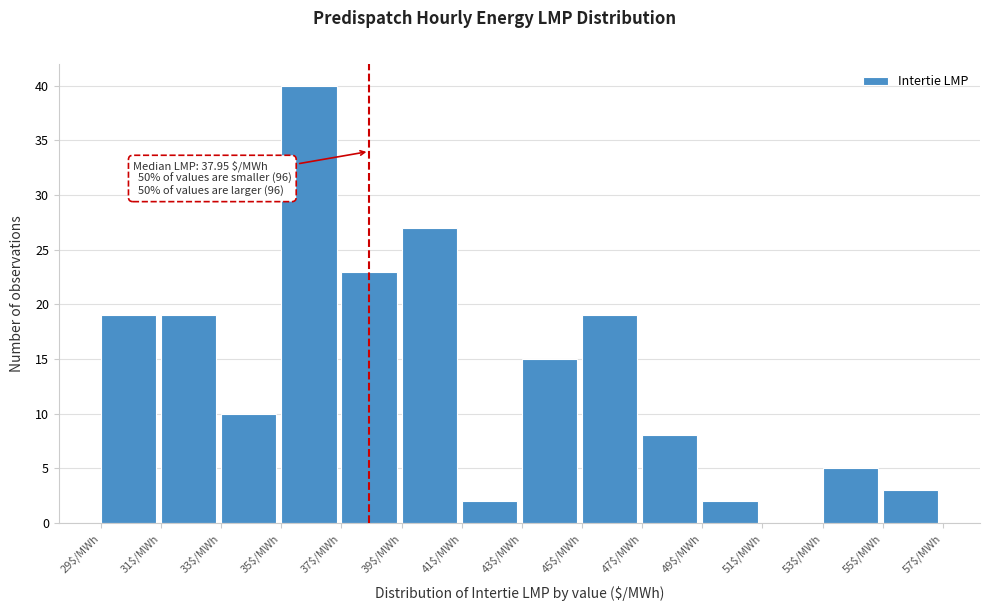

What value does the data have at 33$/MWh?

10